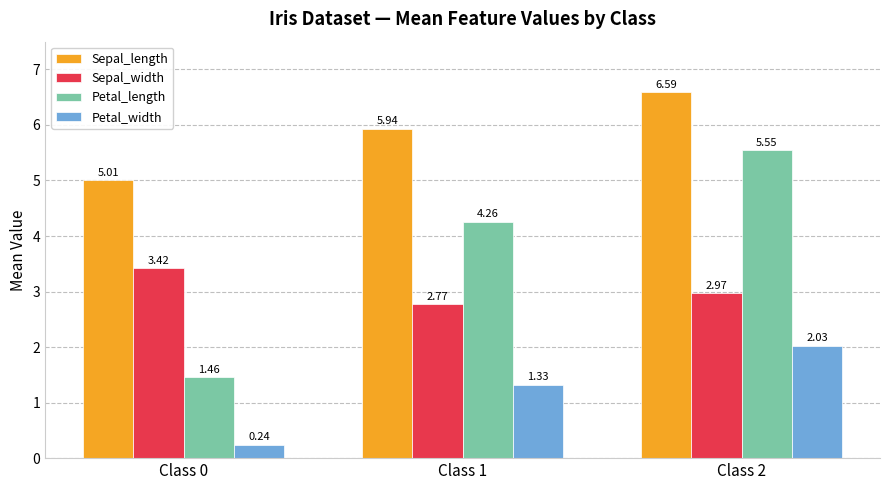

What is the sum of the Sepal_length values at Class 2 and Class 1?

12.5